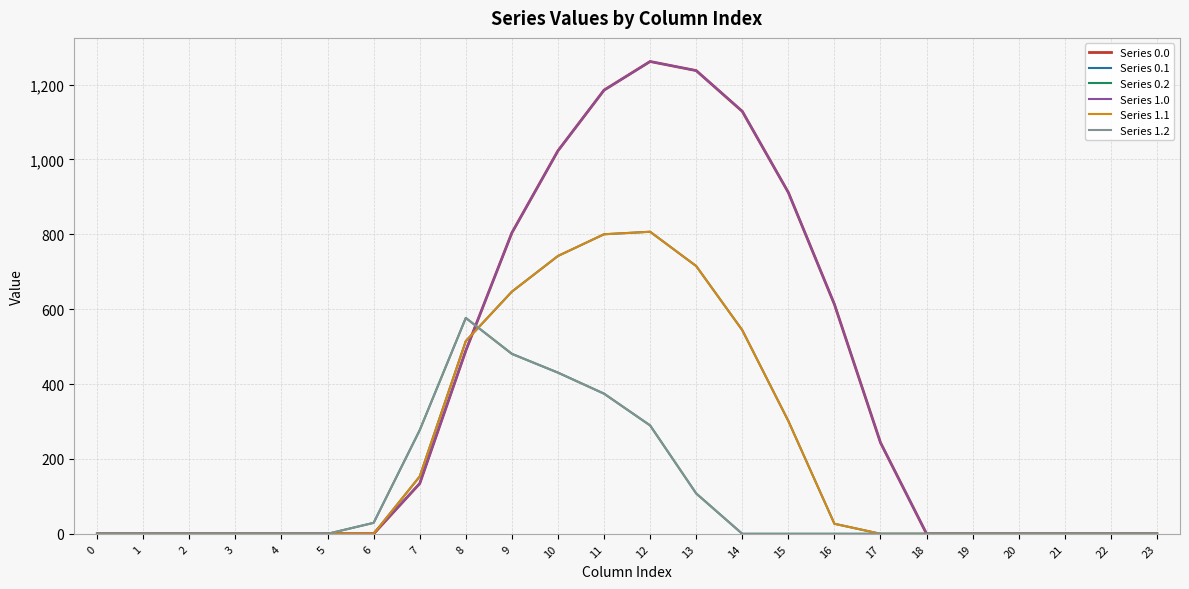

The Series 1.0 series shows 1273.9 at 9. True or false?

False